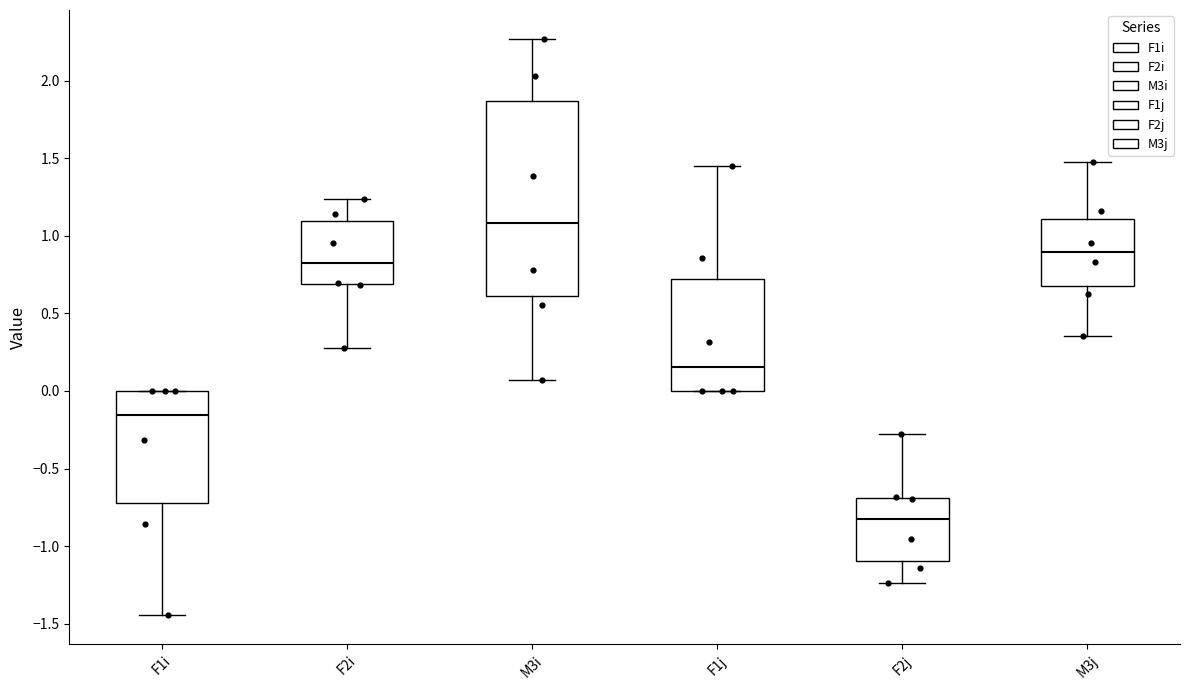

Reading left to right, transcribe this box plot: for each box, give where its median line is, the range the box spans, and where its two whiskers end, as read against the y-axis. The values are not printed on the chart, so give them approximately, as read against the axis.

F1i: median -0.15, box -0.70 to 0.00, whiskers -1.45 to 0.00
F2i: median 0.80, box 0.70 to 1.10, whiskers 0.30 to 1.25
M3i: median 1.10, box 0.60 to 1.85, whiskers 0.05 to 2.25
F1j: median 0.15, box 0.00 to 0.70, whiskers 0.00 to 1.45
F2j: median -0.80, box -1.10 to -0.70, whiskers -1.25 to -0.30
M3j: median 0.90, box 0.65 to 1.10, whiskers 0.35 to 1.45